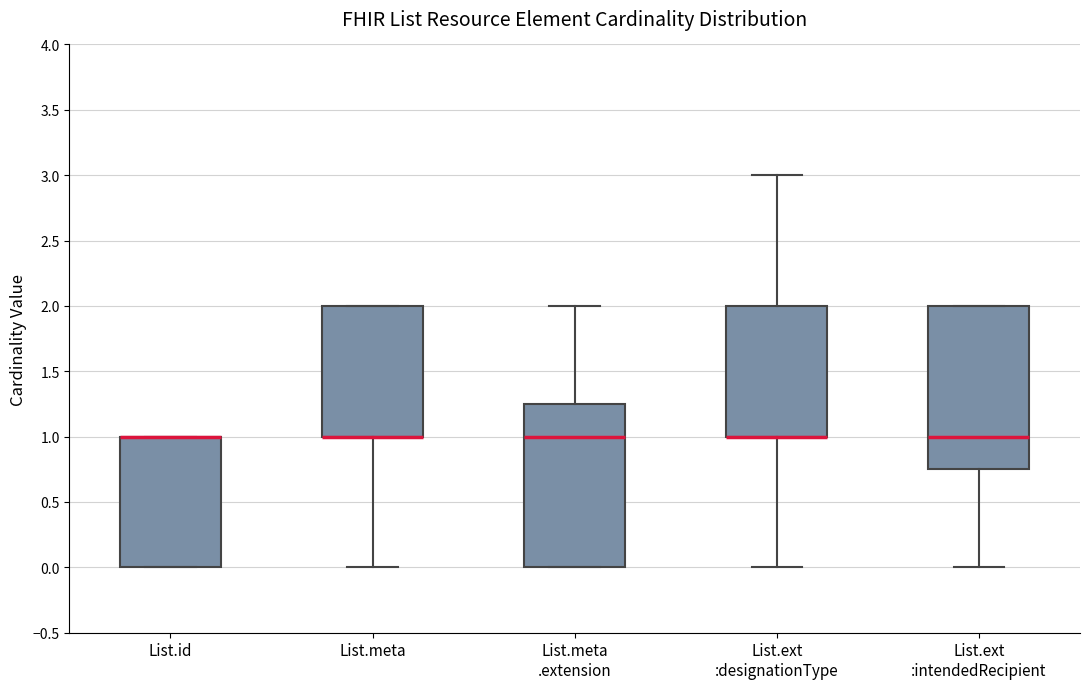

Reading left to right, transcribe this box plot: for each box, give where its median line is, the range the box spans, and where its two whiskers end, as read against the y-axis. The values are not printed on the chart, so give them approximately, as read against the axis.

List.id: median 1.00 (drawn on the box's upper edge), box 0.00 to 1.00, whiskers 0.00 to 1.00
List.meta: median 1.00 (drawn on the box's lower edge), box 1.00 to 2.00, whiskers 0.00 to 2.00
List.meta .extension: median 1.00, box 0.00 to 1.25, whiskers 0.00 to 2.00
List.ext :designationType: median 1.00 (drawn on the box's lower edge), box 1.00 to 2.00, whiskers 0.00 to 3.00
List.ext :intendedRecipient: median 1.00, box 0.75 to 2.00, whiskers 0.00 to 2.00